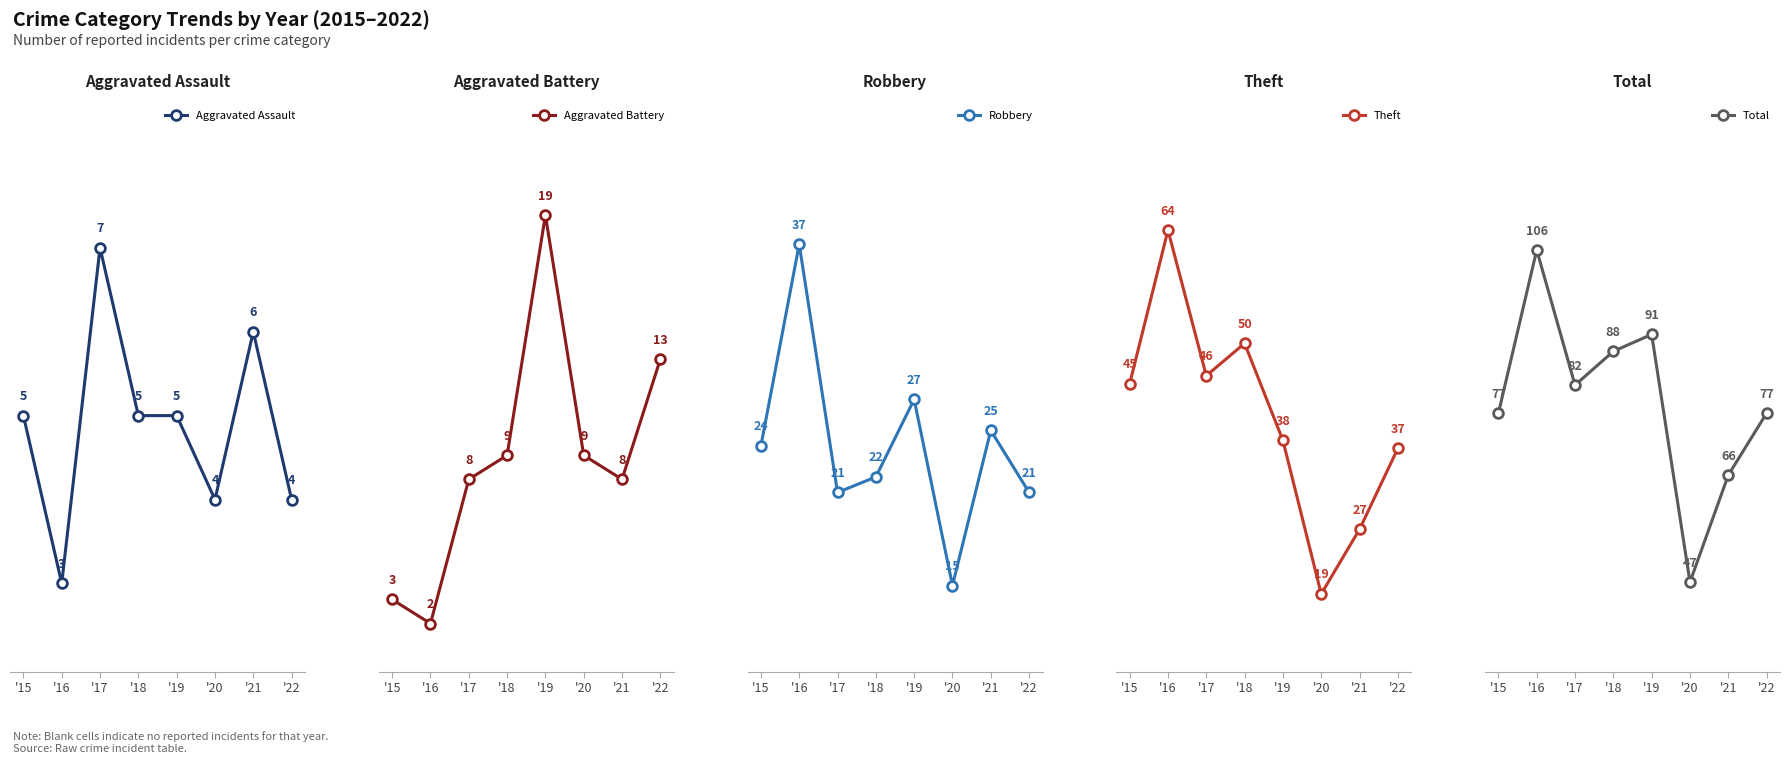

Is it true that Aggravated Assault equals 5 at '19?

True